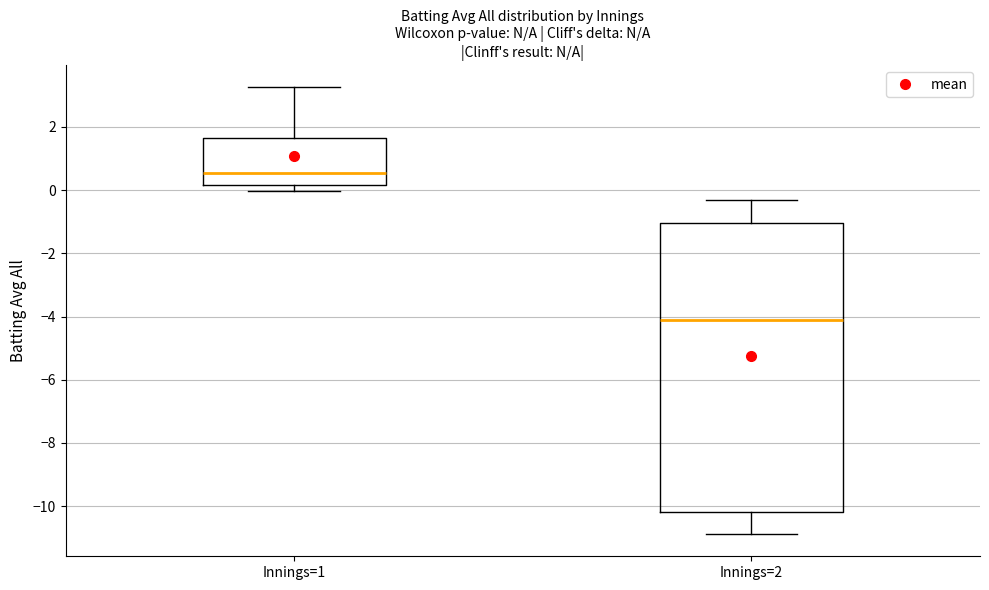

Comparing the boxes themselves (not the whiskers), which one is the tallest?

Innings=2